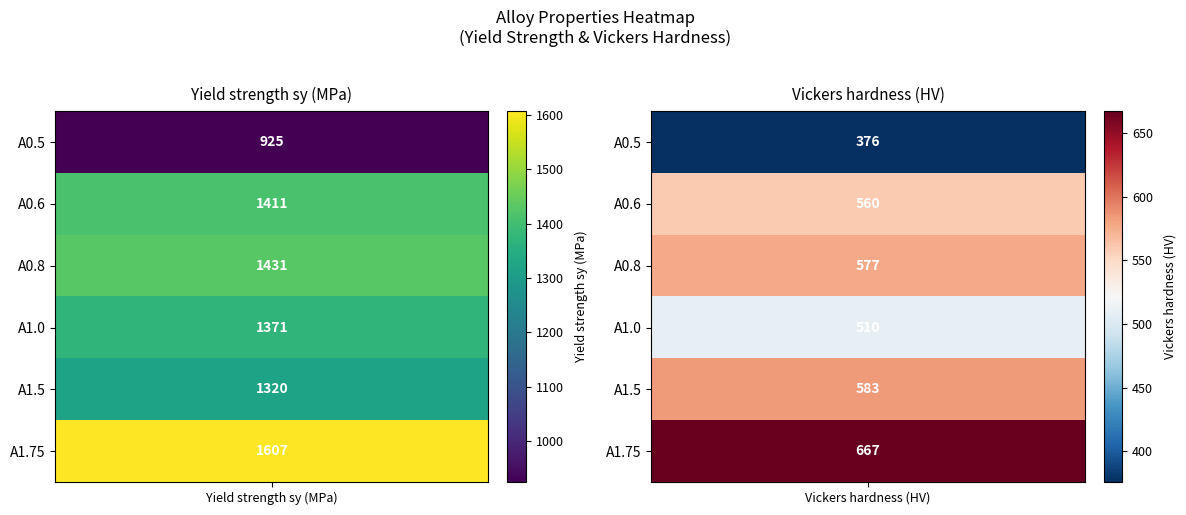

Reading left to right, what are all the values shown in this chart?

A0.5: A0.5=925	A0.6=376
A0.6: A0.5=1411	A0.6=560
A0.8: A0.5=1431	A0.6=577
A1.0: A0.5=1371	A0.6=510
A1.5: A0.5=1320	A0.6=583
A1.75: A0.5=1607	A0.6=667